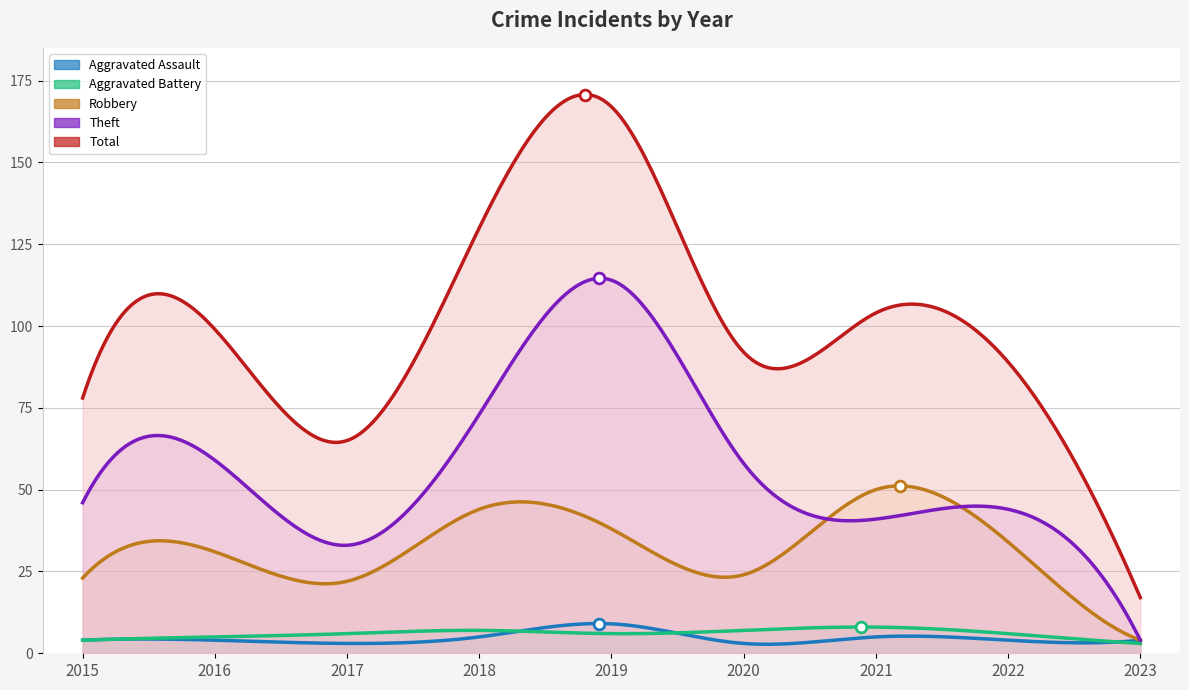

Which series reaches the maximum Y coordinate?

Total